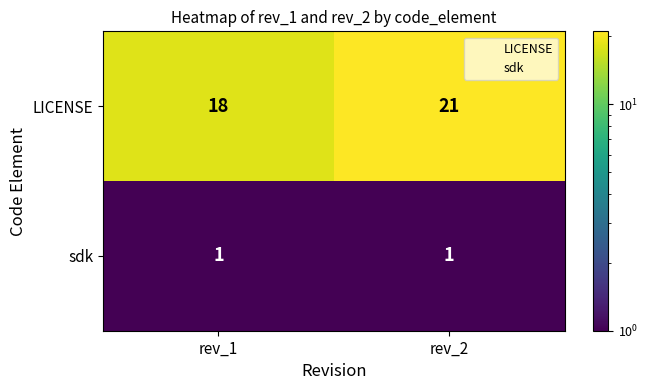

What is the total value across all series at rev_2?

22